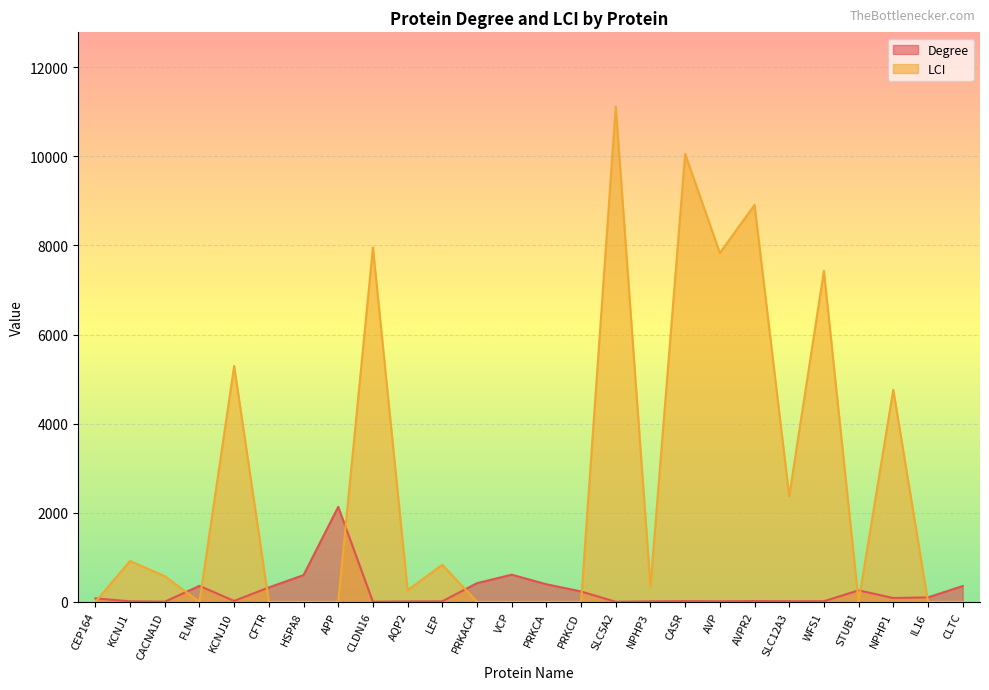

Is it true that LCI equals 6429 at CEP164?

False